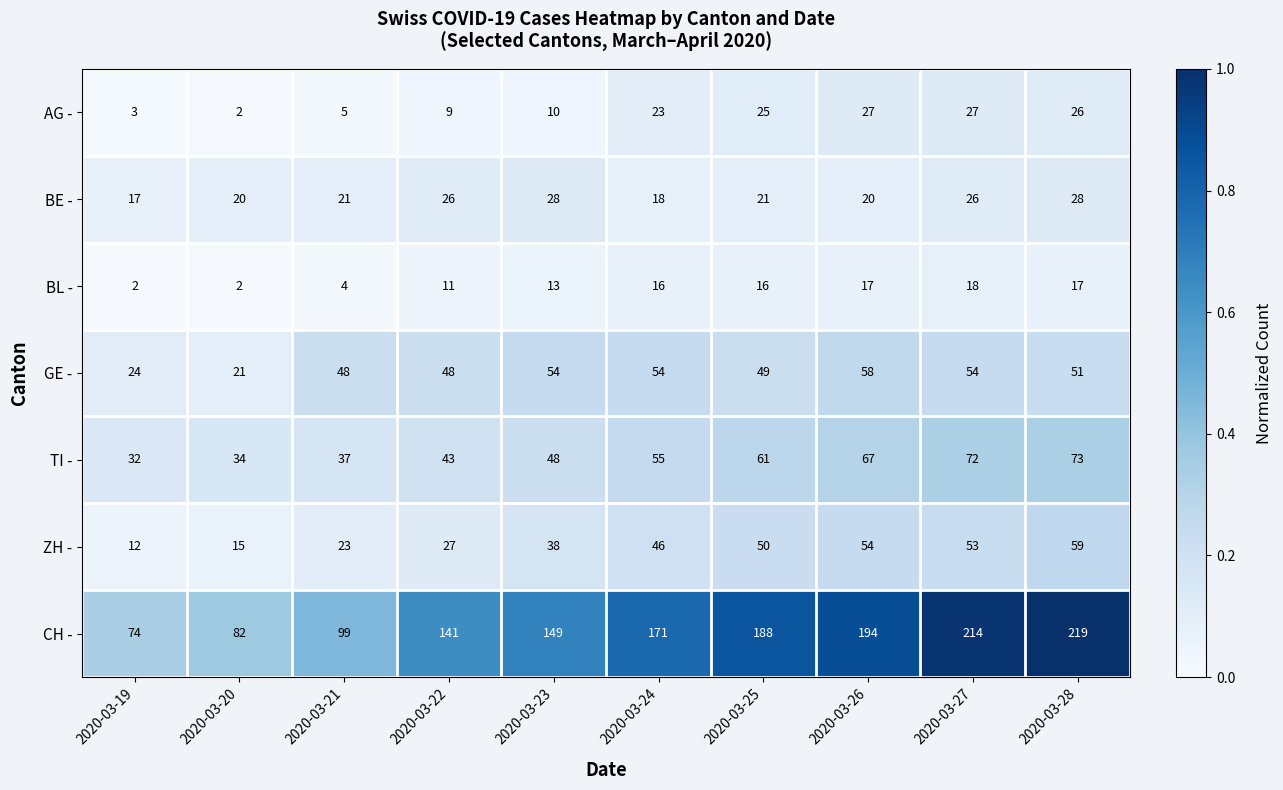

Is the value of BL - at 2020-03-27 greater than the value of BE - at 2020-03-26?

No